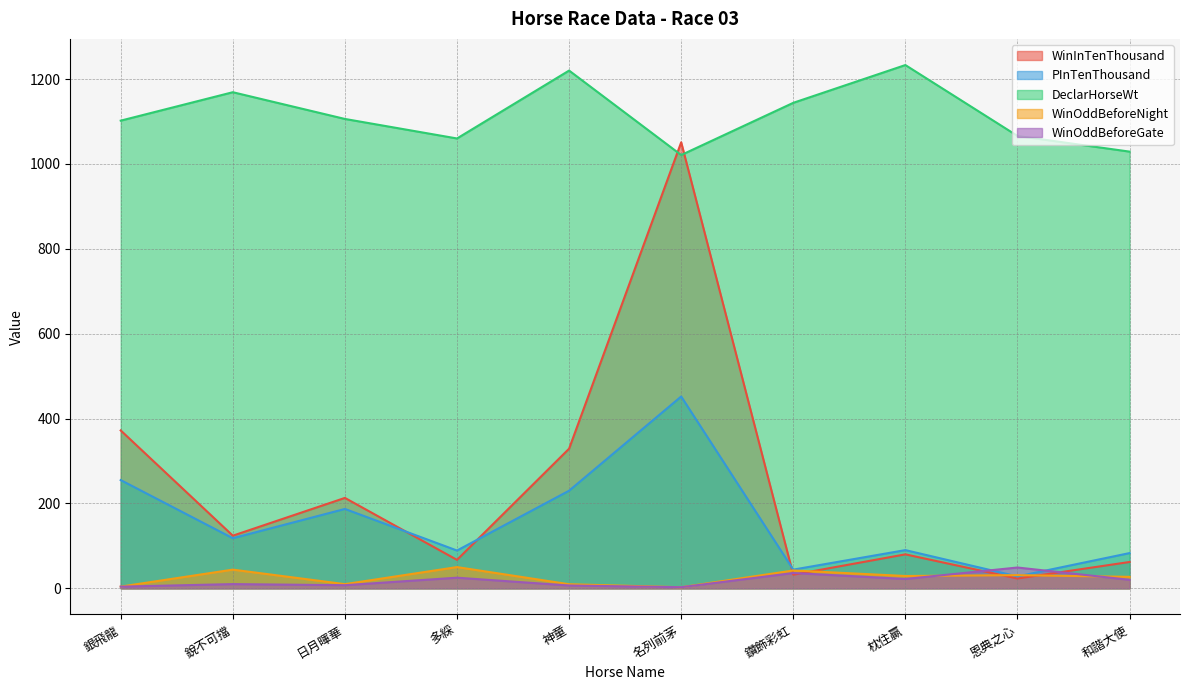

What is the average value of the DeclarHorseWt series?

1115.0